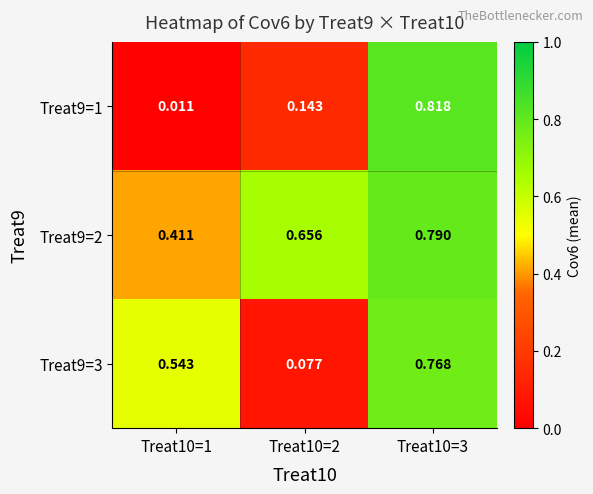

Is the value of Treat9=1 at Treat10=2 greater than the value of Treat9=3 at Treat10=2?

Yes